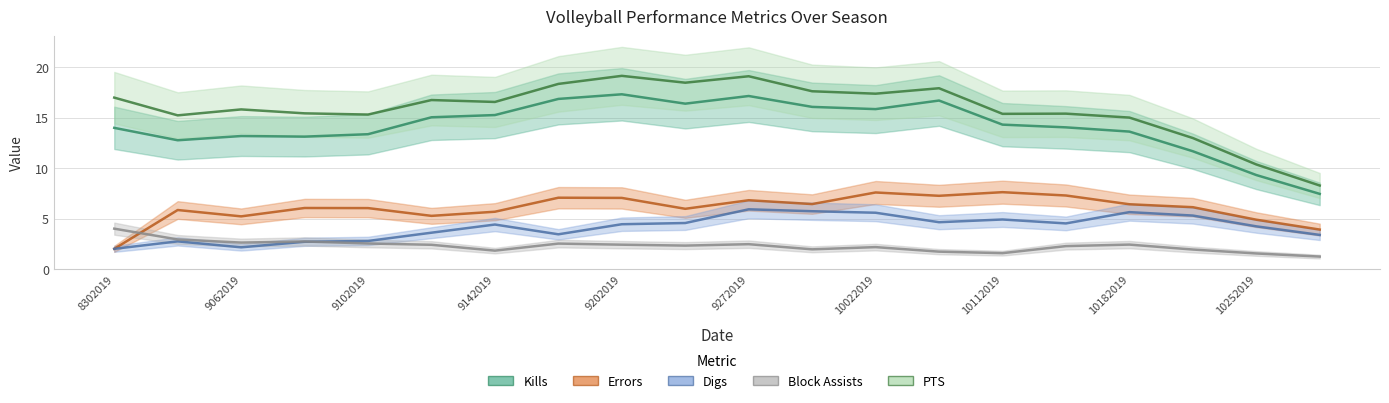

What is the total value across all series at 9272019?

51.5